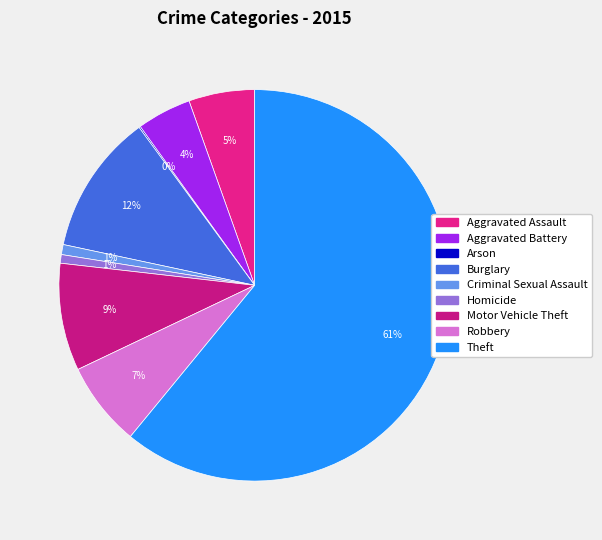

Count the number of slices in the pie.

9